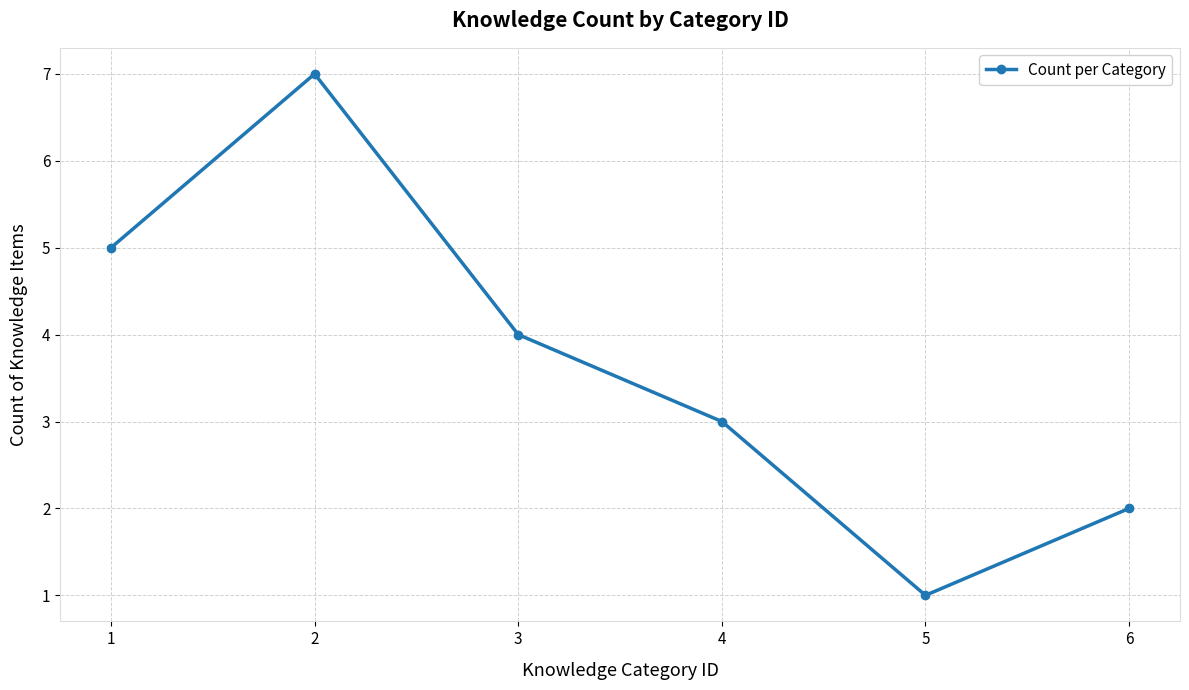

How many interior local valleys (lower than both neighbors) does the data have?

1